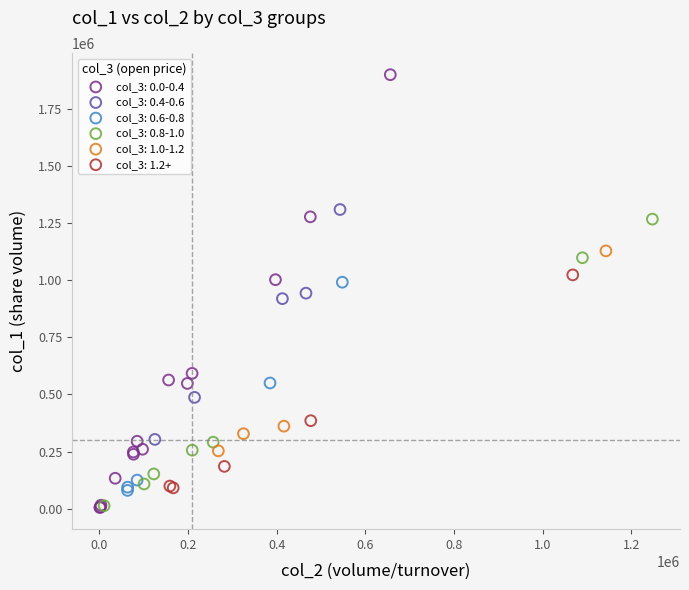

What are all the series names shown in the legend?

col_3: 0.0-0.4, col_3: 0.4-0.6, col_3: 0.6-0.8, col_3: 0.8-1.0, col_3: 1.0-1.2, col_3: 1.2+